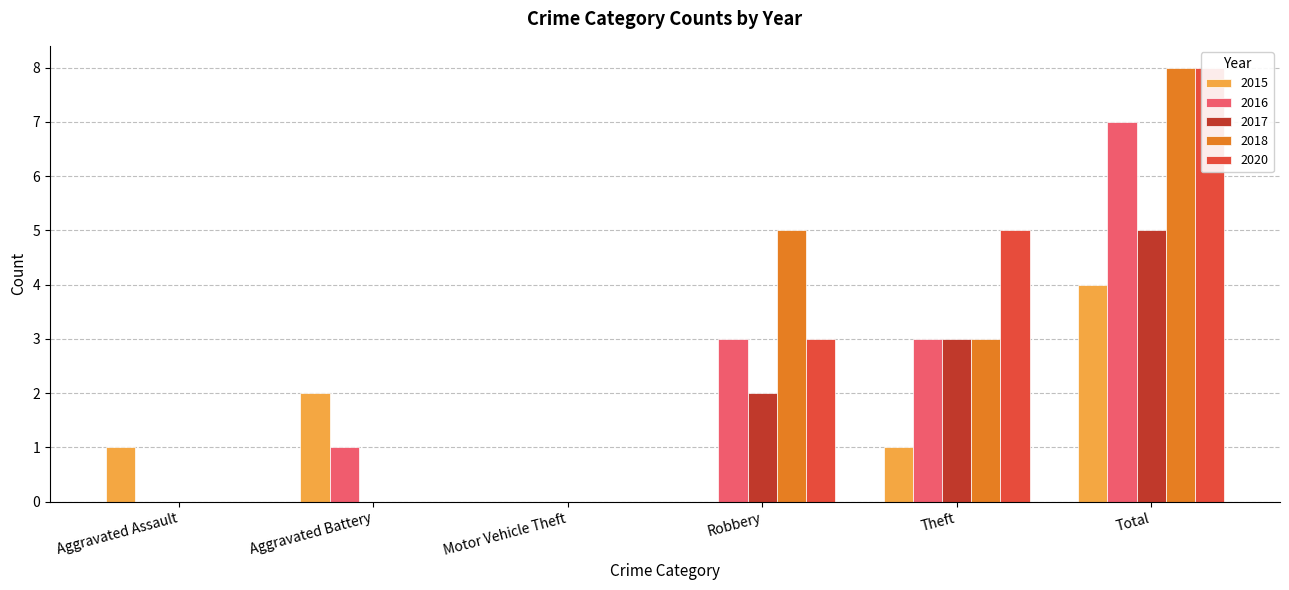

Reading left to right, list all the values displayed in this chart.

2015: Aggravated Assault=1	Aggravated Battery=2	Motor Vehicle Theft=0	Robbery=0	Theft=1	Total=4
2016: Aggravated Assault=0	Aggravated Battery=1	Motor Vehicle Theft=0	Robbery=3	Theft=3	Total=7
2017: Aggravated Assault=0	Aggravated Battery=0	Motor Vehicle Theft=0	Robbery=2	Theft=3	Total=5
2018: Aggravated Assault=0	Aggravated Battery=0	Motor Vehicle Theft=0	Robbery=5	Theft=3	Total=8
2020: Aggravated Assault=0	Aggravated Battery=0	Motor Vehicle Theft=0	Robbery=3	Theft=5	Total=8